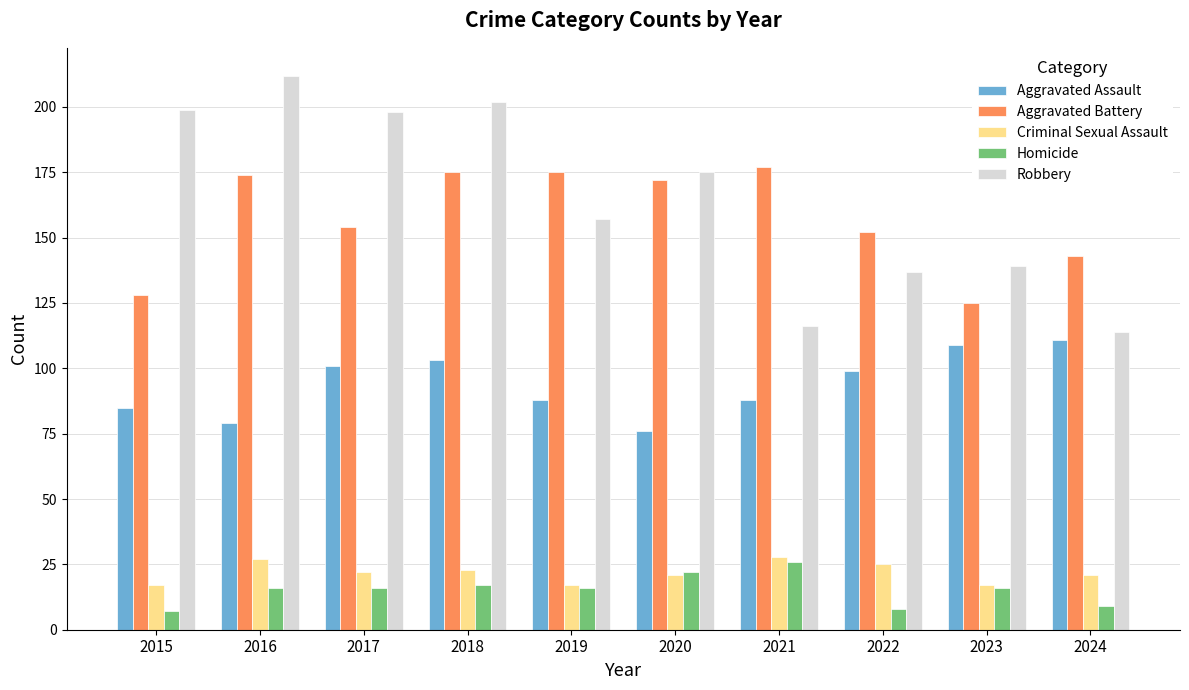

What value does the Robbery series have at 2016?

212